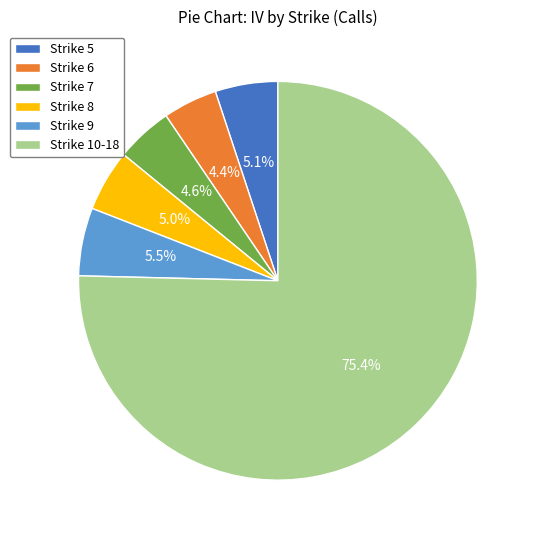

What percentage is NOT represented by Strike 6?

95.6%